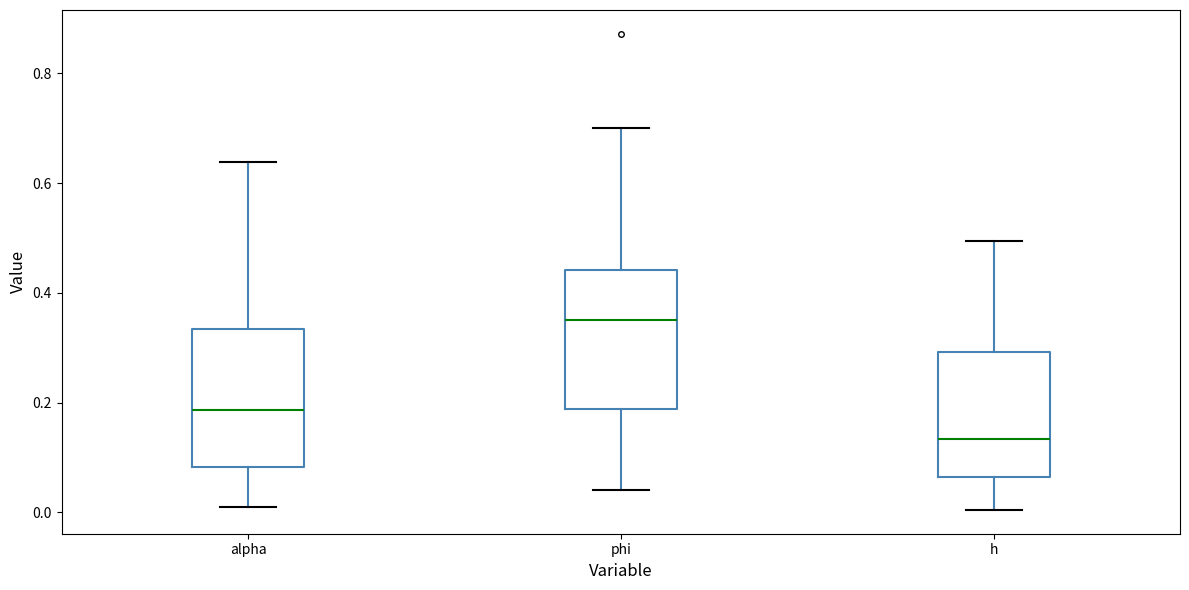

Reading left to right, read every box against the y-axis: the position of its median line, the range the box covers, and the ends of its whiskers. The values are not printed on the chart, so give them approximately, as read against the axis.

alpha: median 0.18, box 0.08 to 0.34, whiskers 0.00 to 0.64
phi: median 0.36, box 0.18 to 0.44, whiskers 0.04 to 0.70
h: median 0.14, box 0.06 to 0.30, whiskers 0.00 to 0.50